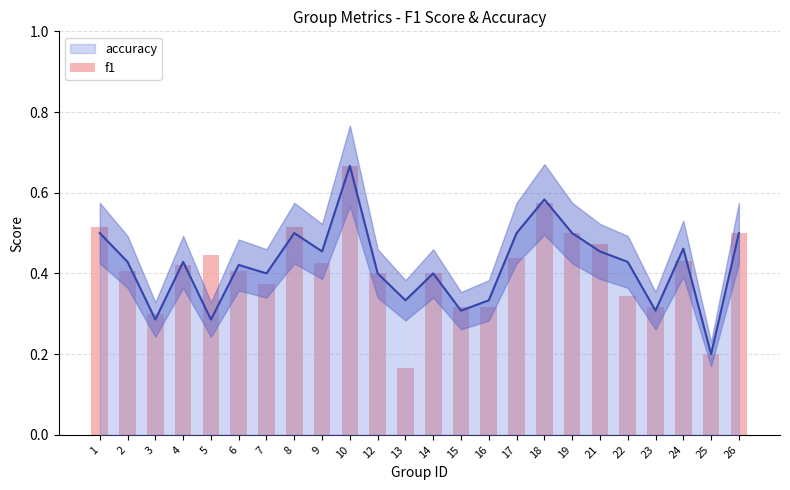

Is it true that the value at 5 is 0.4?

True